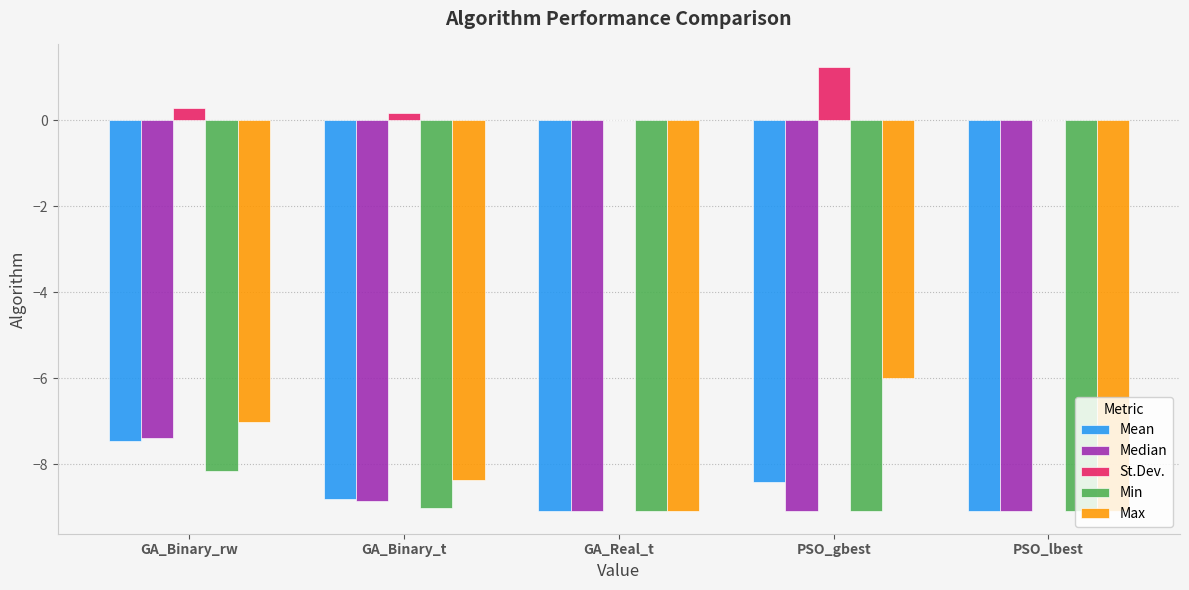

Which label corresponds to the largest value in the chart?

PSO_gbest